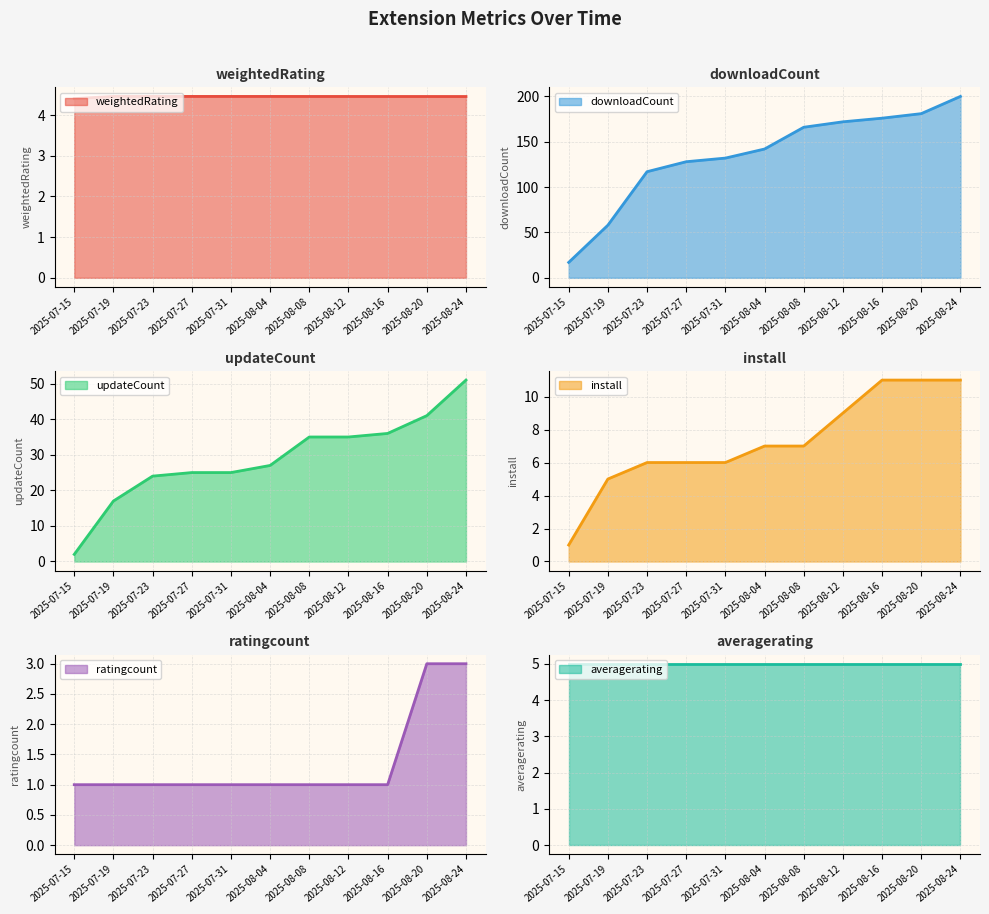

What is the sum of the weightedRating values at 2025-08-16 and 2025-07-15?

8.9